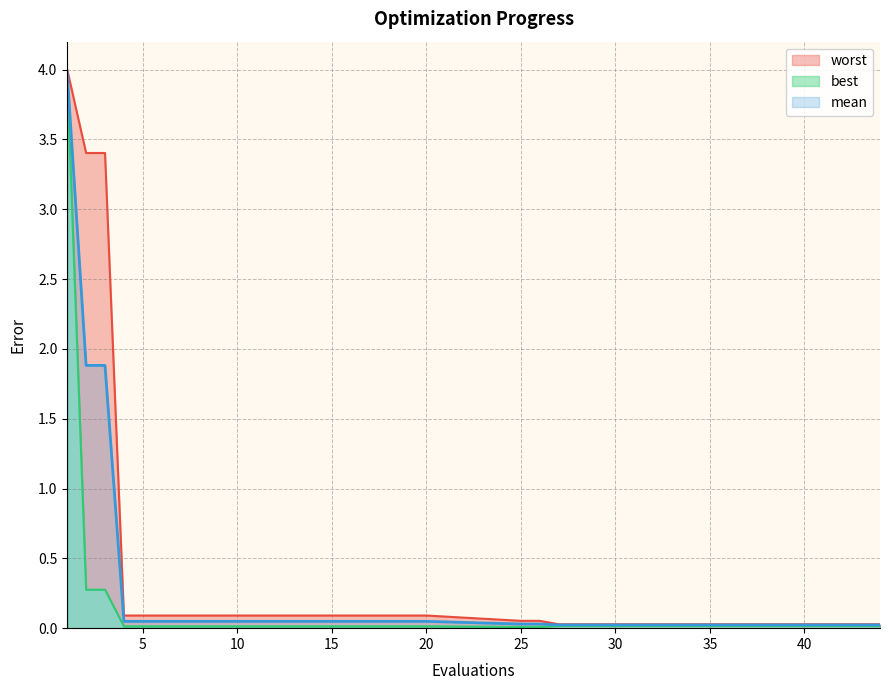

What is the highest value of the mean series?

4.0